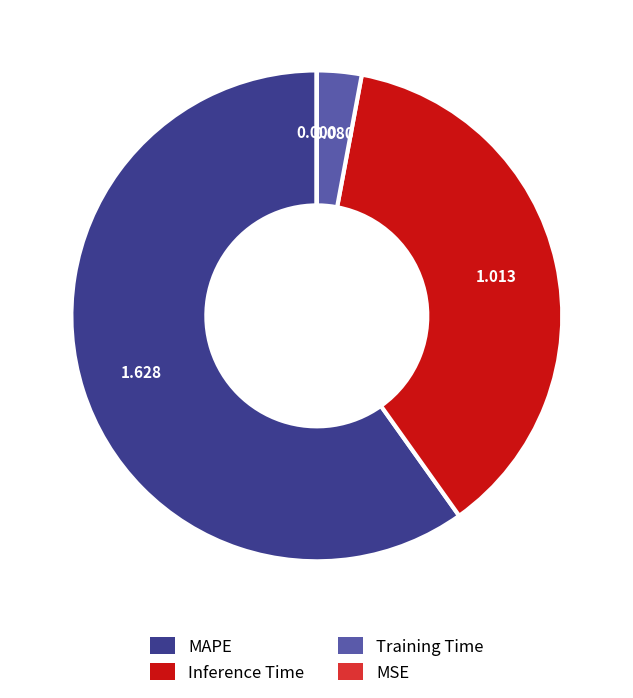

Is Inference Time the majority of the pie?

No